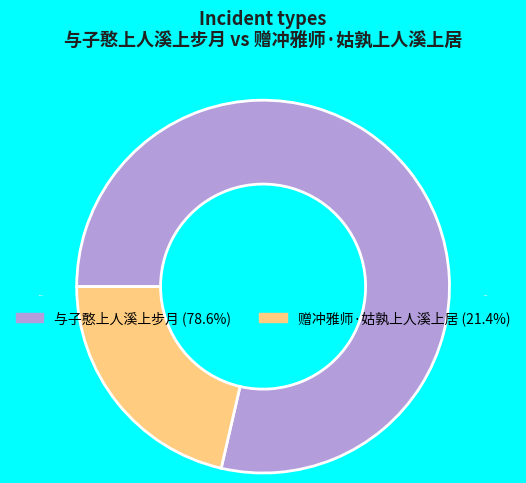

To the nearest percent, what is the average slice percentage?

50%